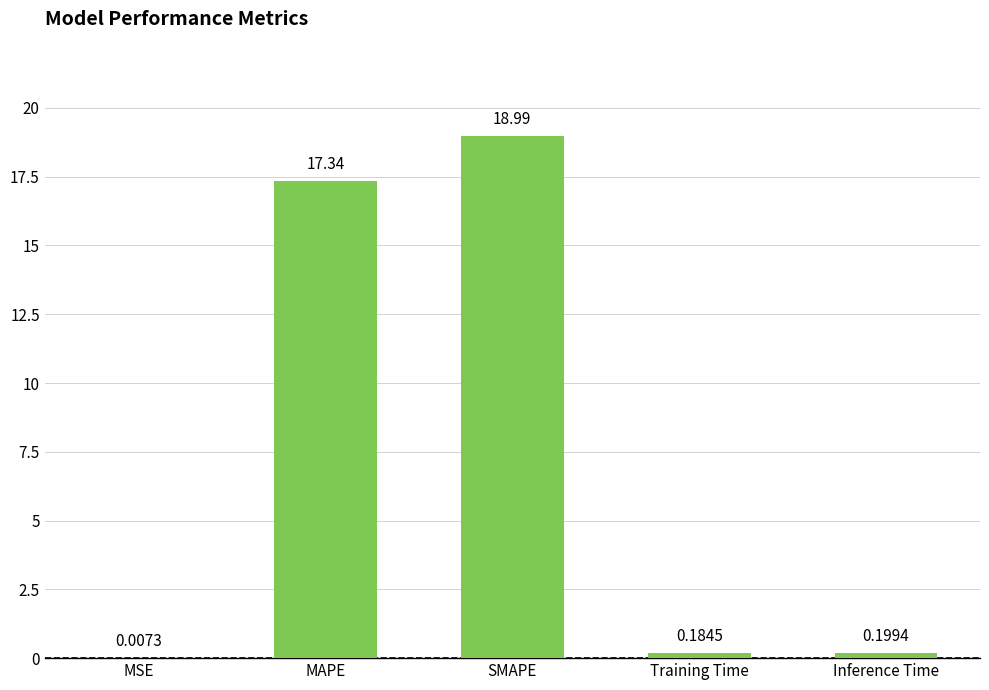

What is the sum of the values at Training Time and MAPE?

17.5